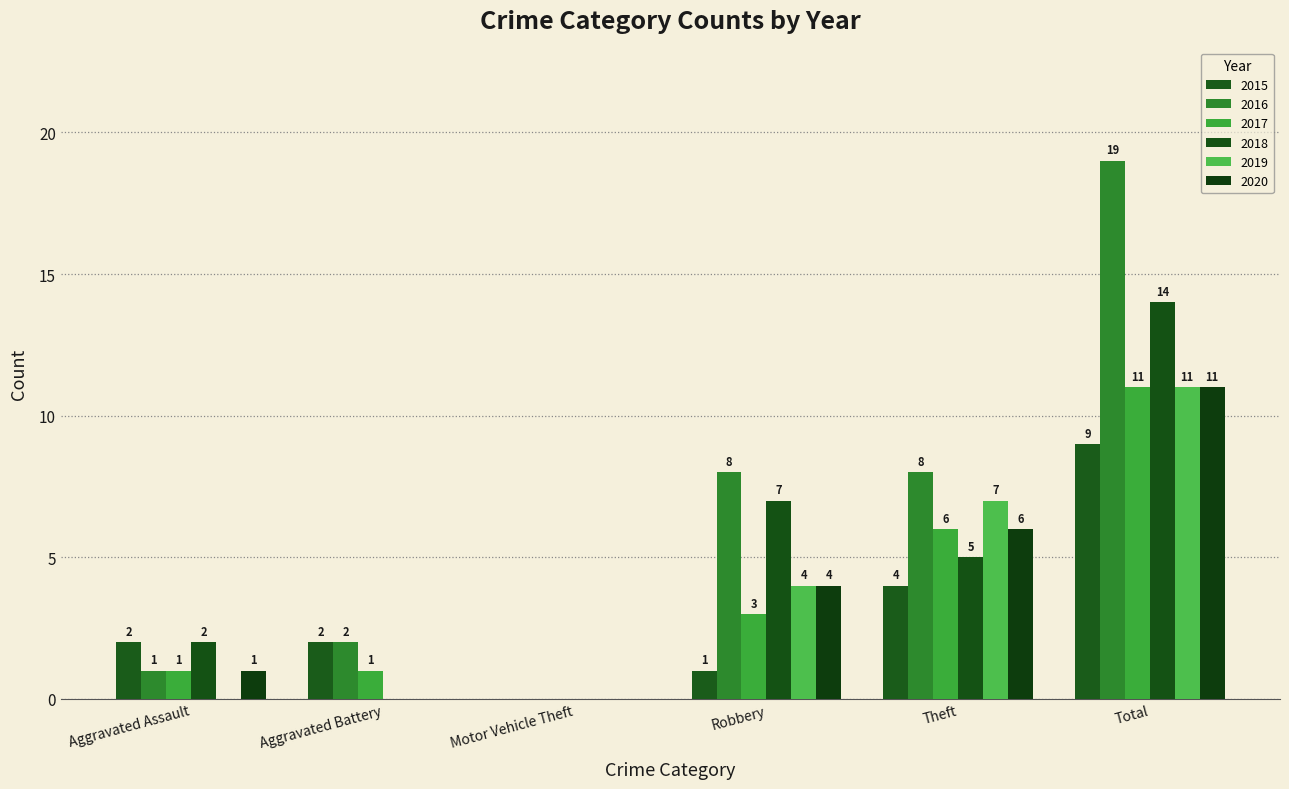

How many values in 2017 are above zero?

5